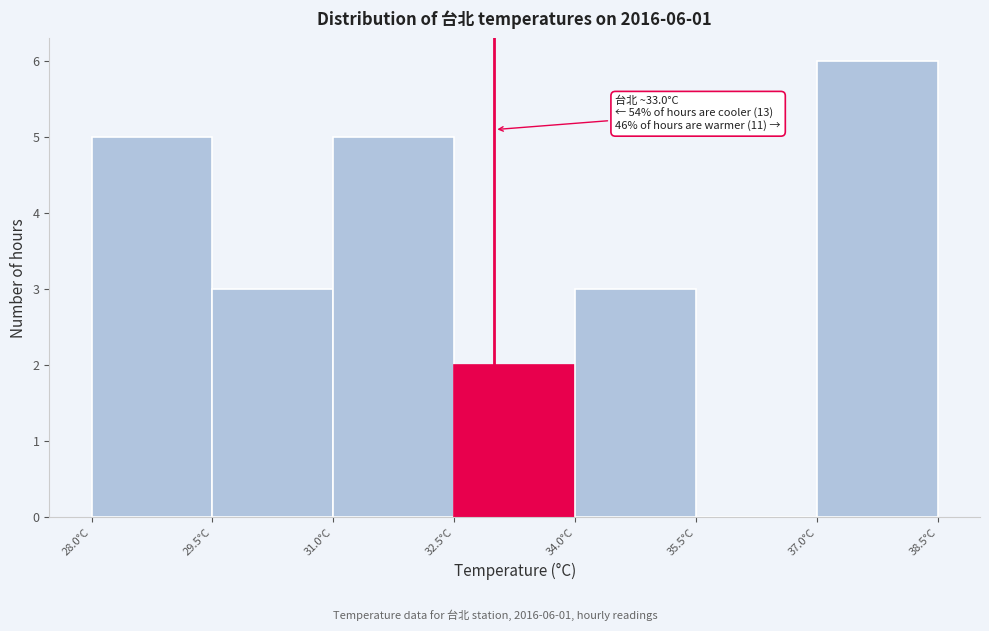

Which range on the x-axis has the tallest bar?

37.0 to 38.5